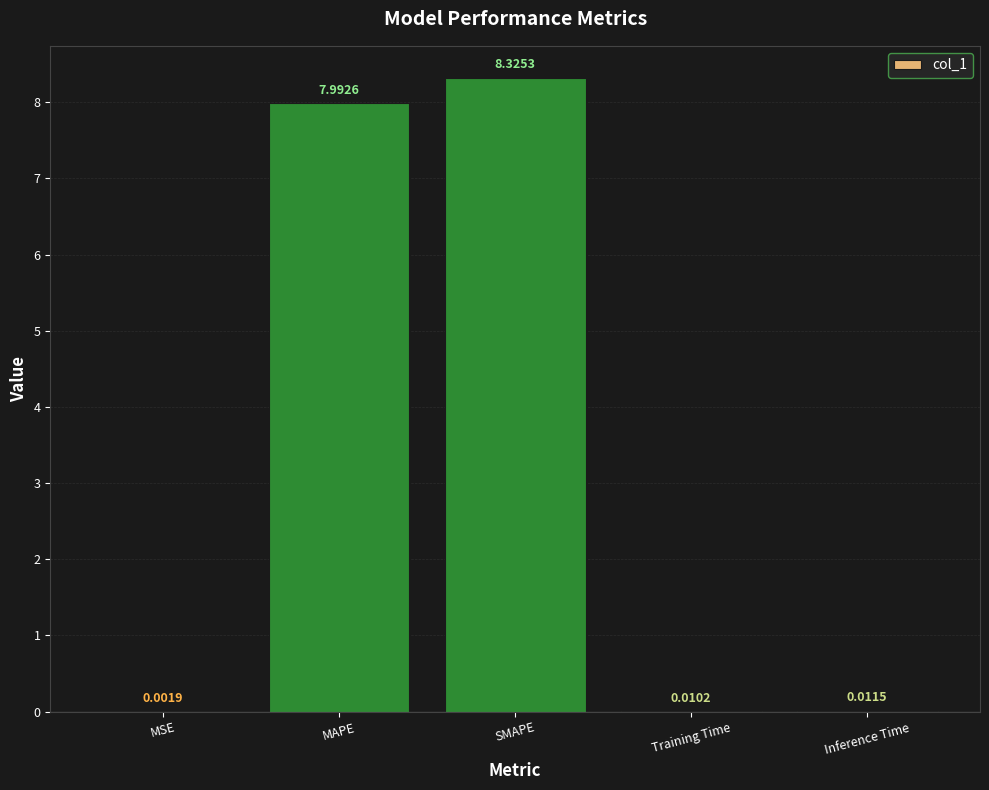

Count the number of data series in this chart.

1